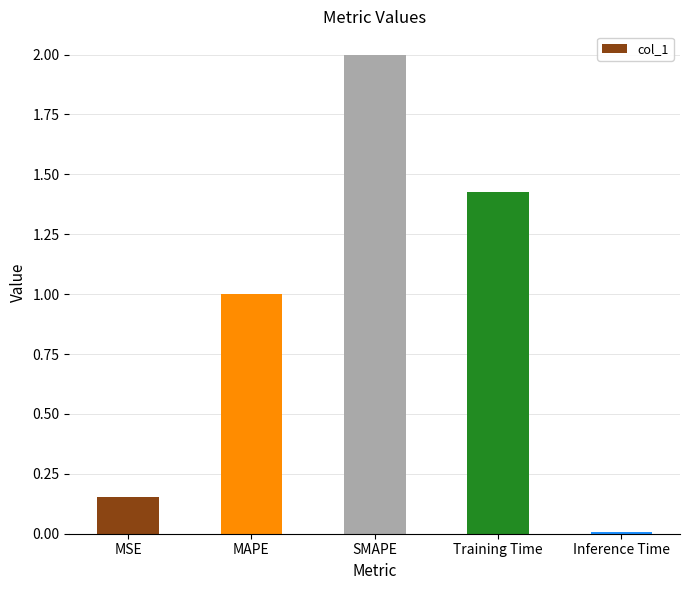

The value at MSE is 0.0. True or false?

False